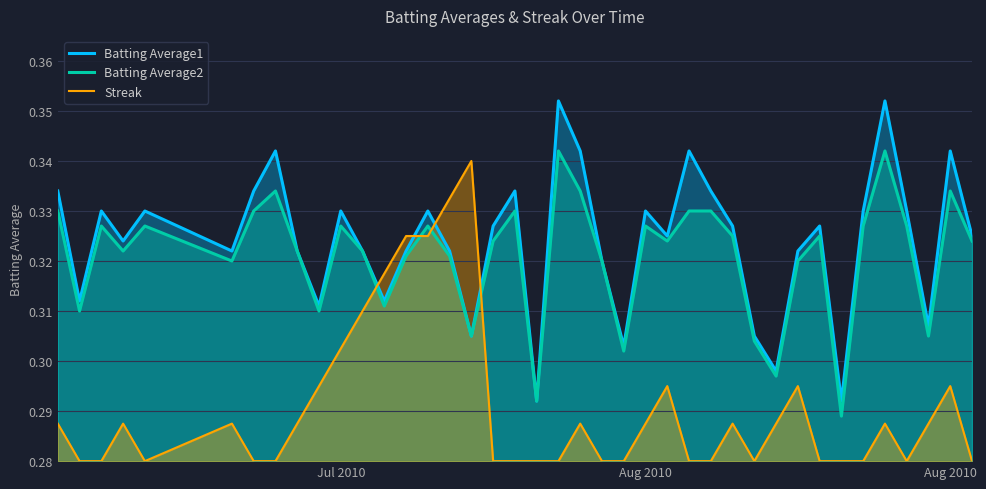

At Aug 2010, list the series in order from smallest to largest.

Streak, Batting Average2, Batting Average1